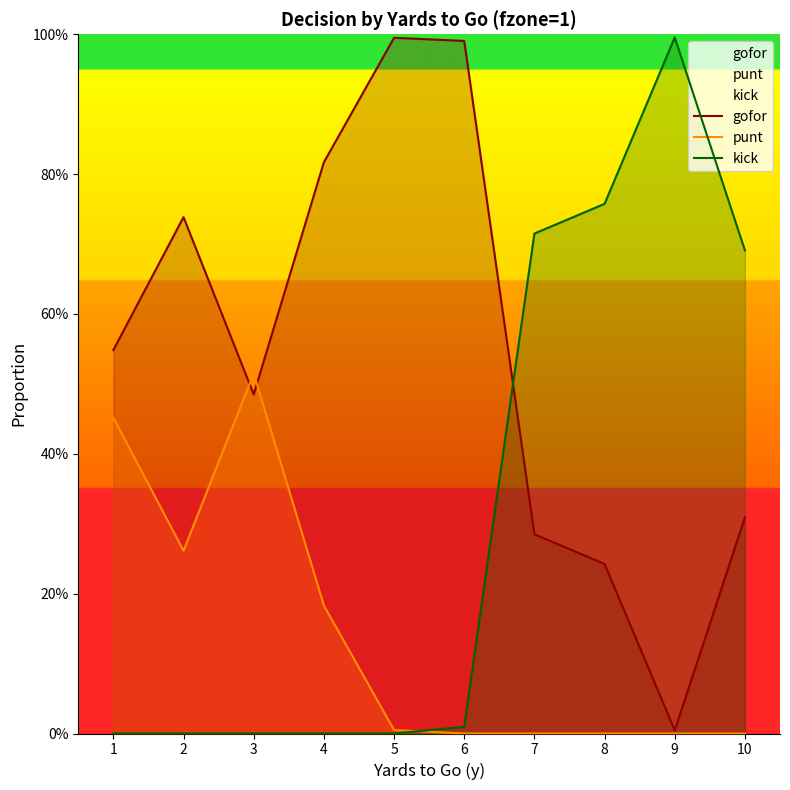

Reading left to right, list all the values displayed in this chart.

gofor: 0.5	0.7	0.5	0.8	1.0	1.0	0.3	0.2	0.0	0.3
punt: 0.5	0.3	0.5	0.2	0.0	0.0	0.0	0.0	0.0	0.0
kick: 0.0	0.0	0.0	0.0	0.0	0.0	0.7	0.8	1.0	0.7